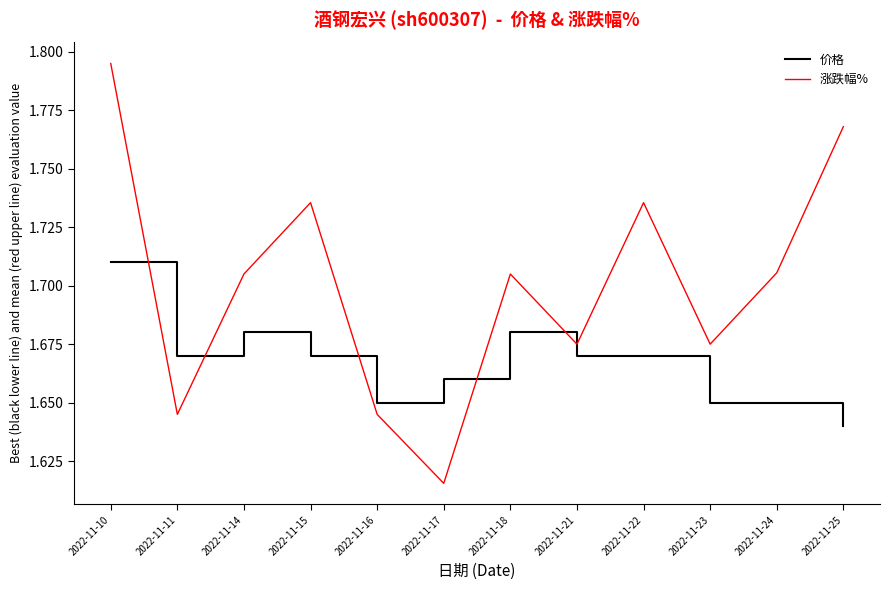

Where is 价格 nearest to the value 1?

2022-11-25